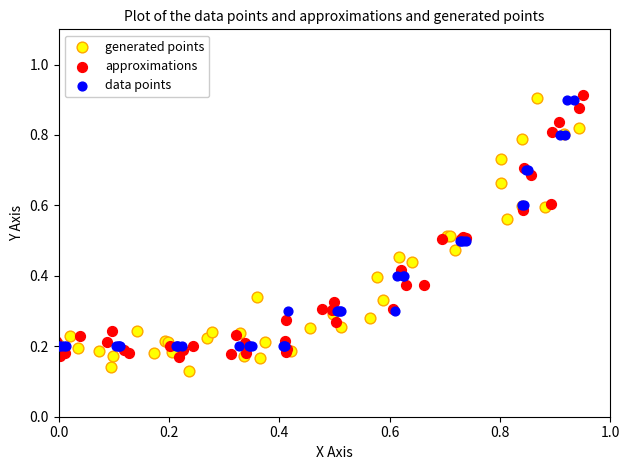

What are all the series names shown in the legend?

generated points, approximations, data points